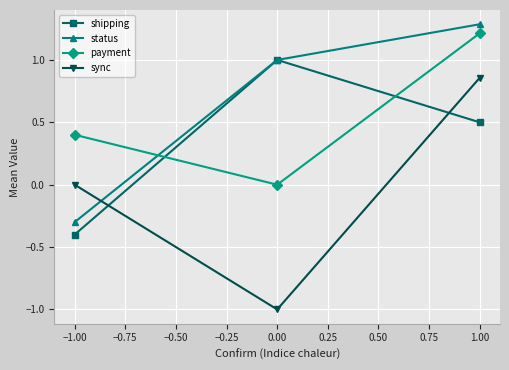

At which category is the sum across all series the highest?

1.00